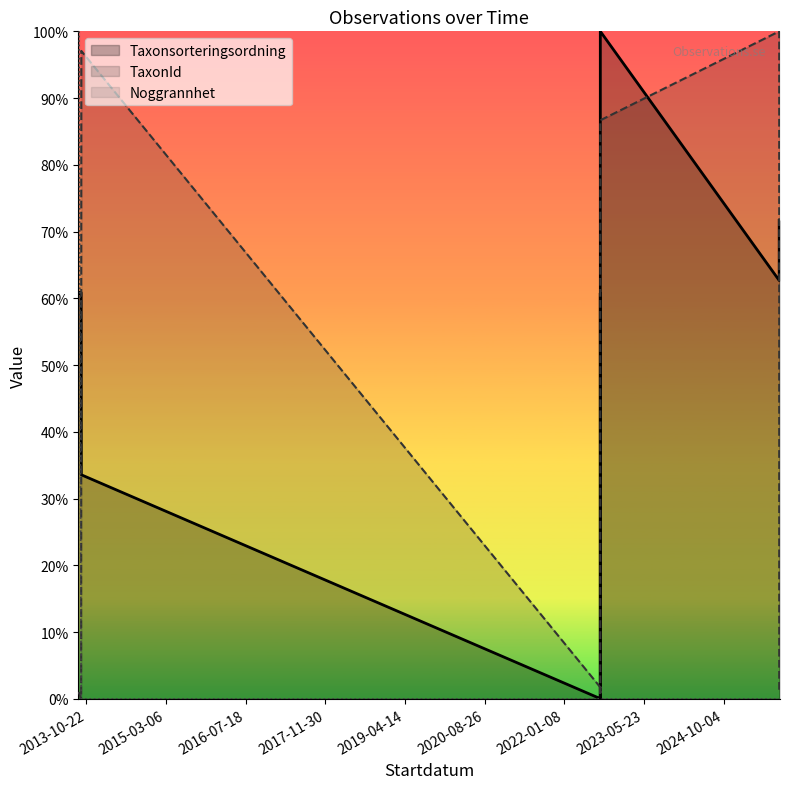

What is the difference between the maximum and minimum values in the TaxonId series?

100.0